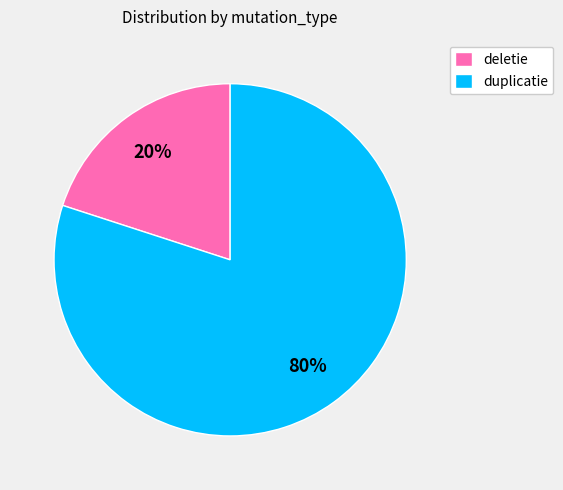

Approximately how many times larger is the value at duplicatie compared to deletie?

4.0